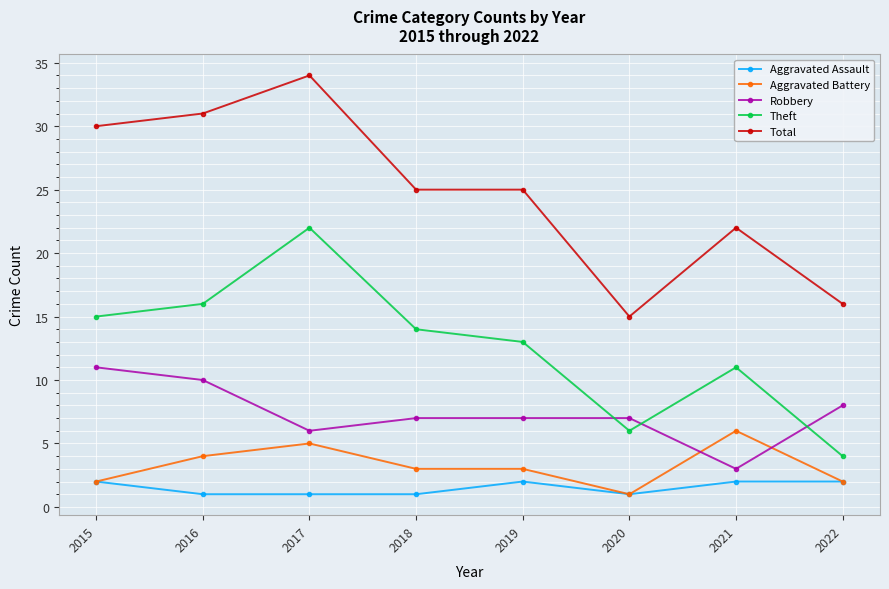

What are all the series names shown in the legend?

Aggravated Assault, Aggravated Battery, Robbery, Theft, Total